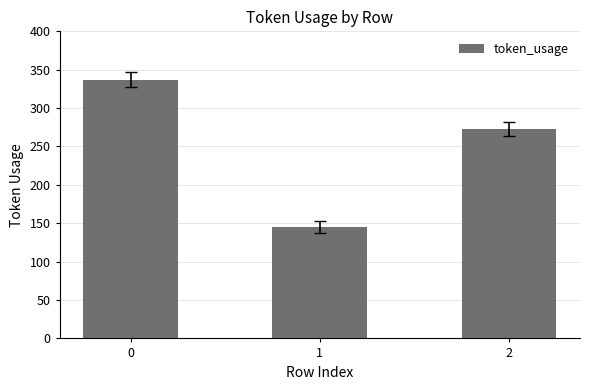

Reading left to right, list all the values displayed in this chart.

337	145	273